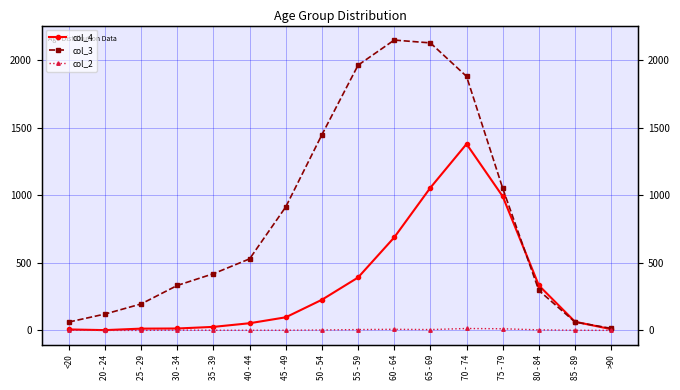

What is the label of the 9th point from the right?

50 - 54